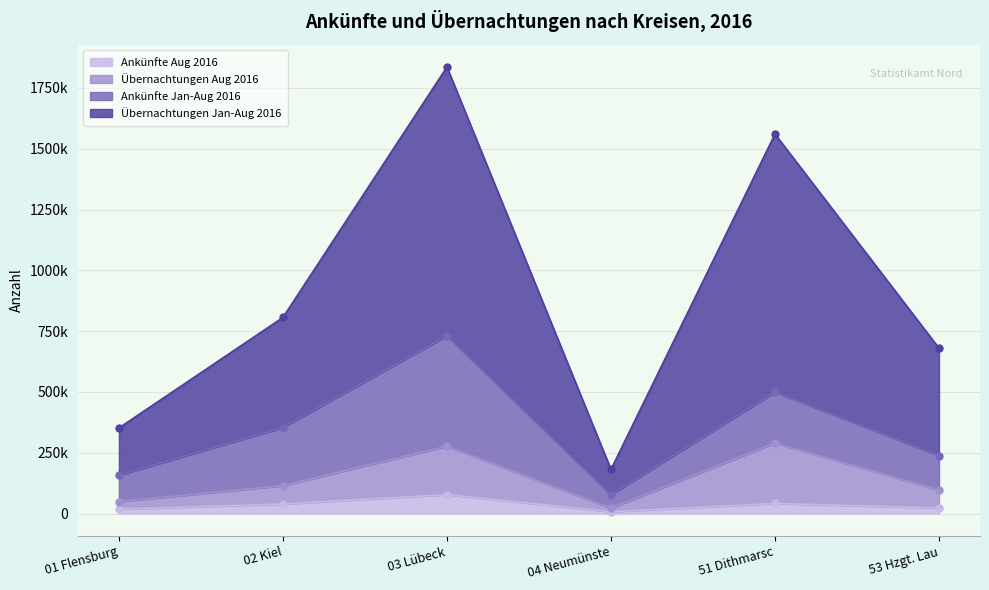

True or false: Ankünfte Aug 2016 has a value of 11625 at 02 Kiel.

False